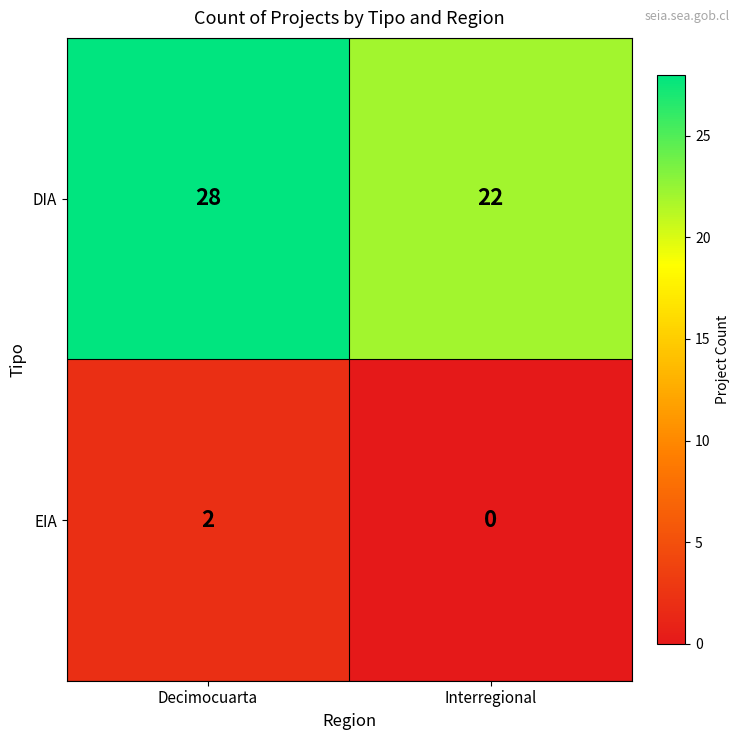

Which series changed the most between Decimocuarta and Interregional?

DIA